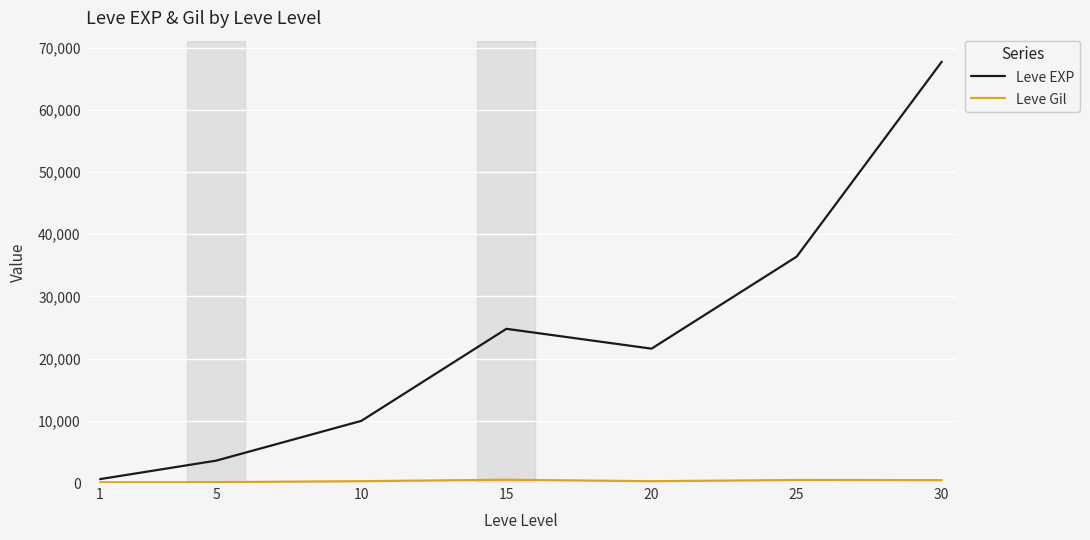

Rank the categories by Leve EXP value from highest to lowest.

30, 25, 15, 20, 10, 5, 1